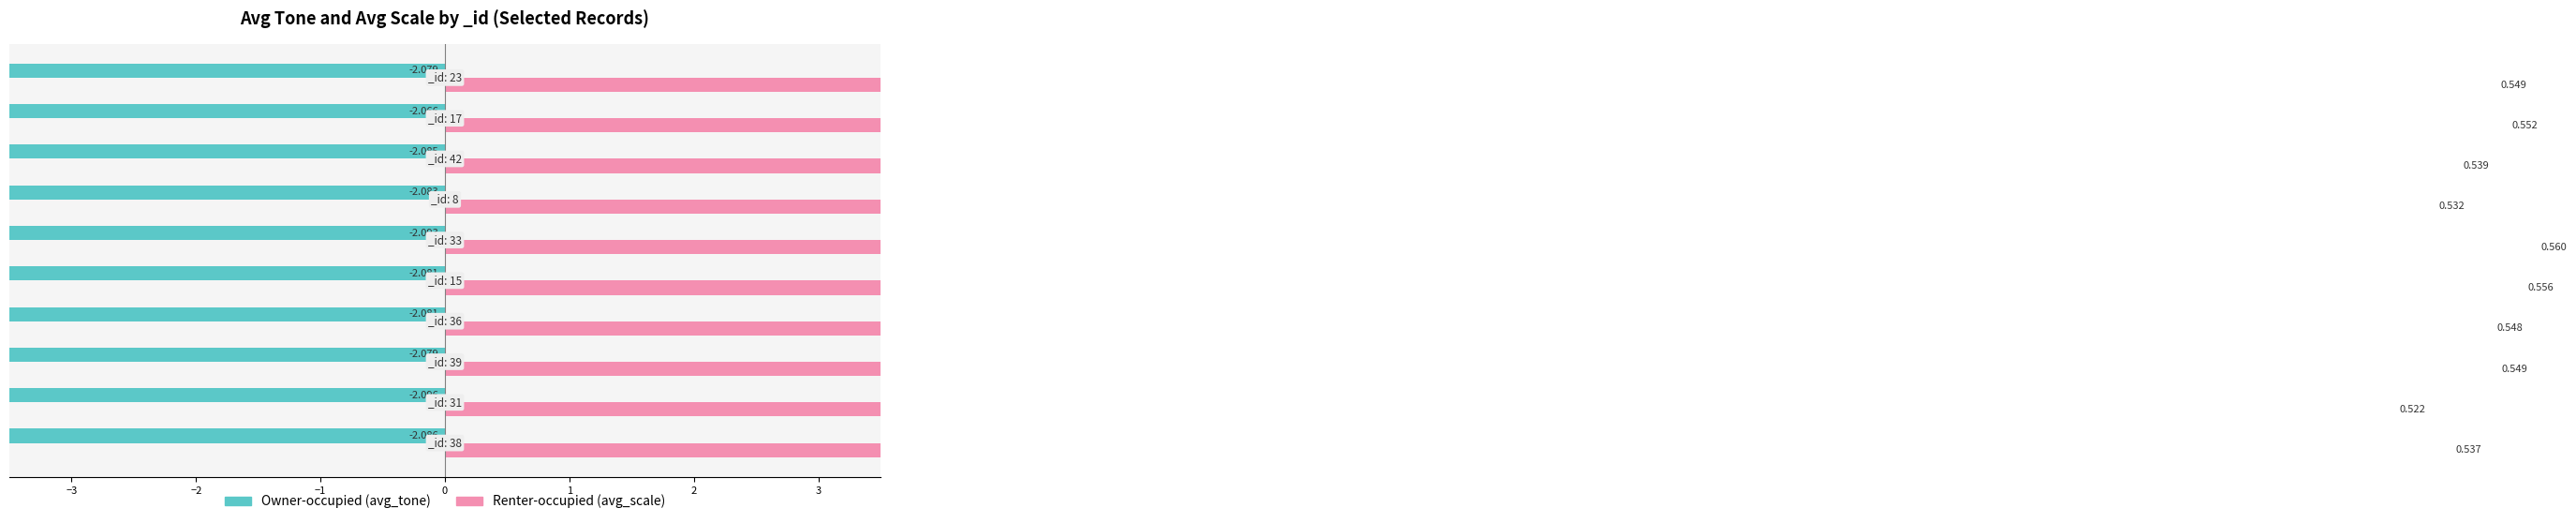

Which series has the largest total across all categories?

Renter-occupied (avg_scale)